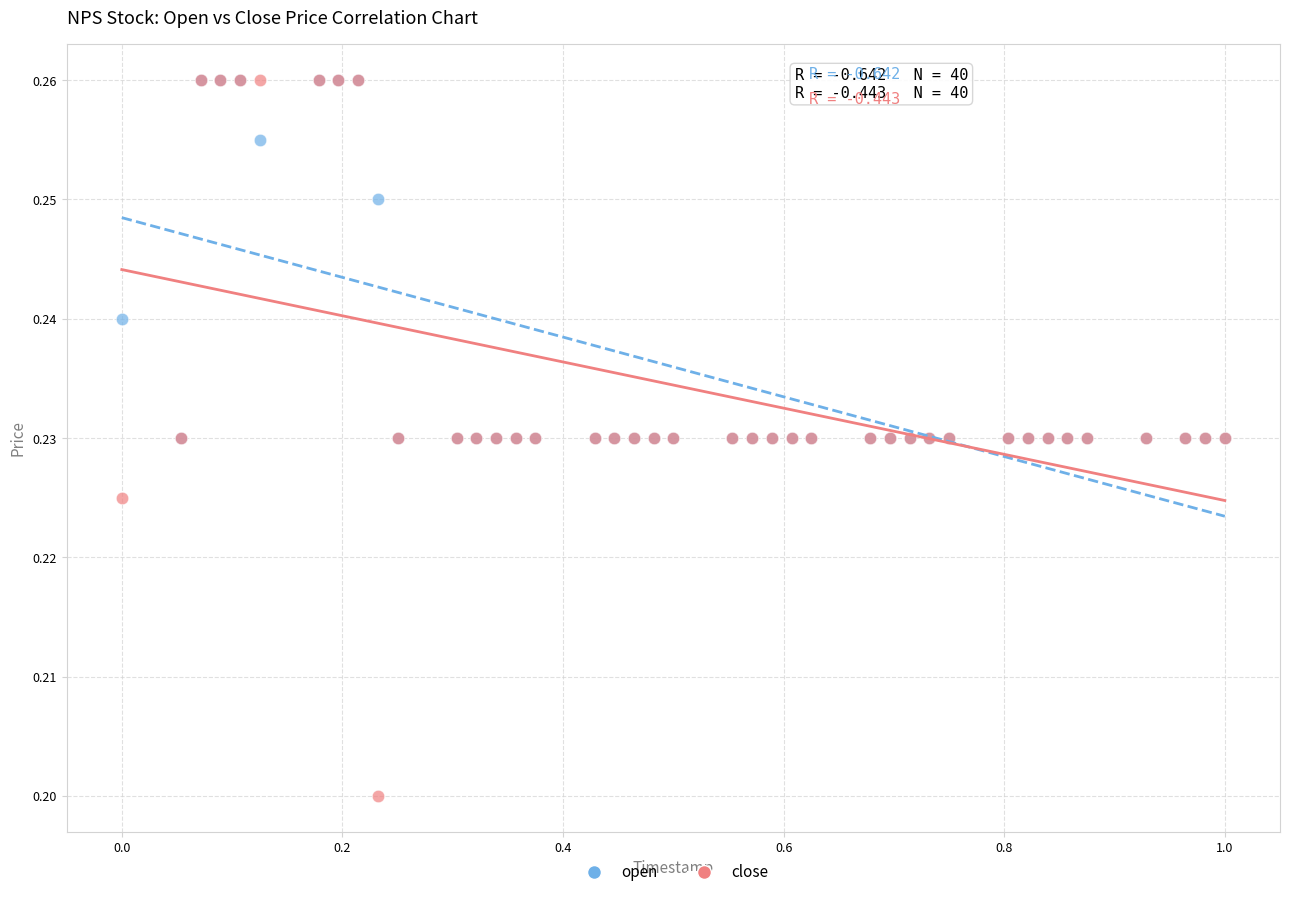

What are all the series names shown in the legend?

open, close